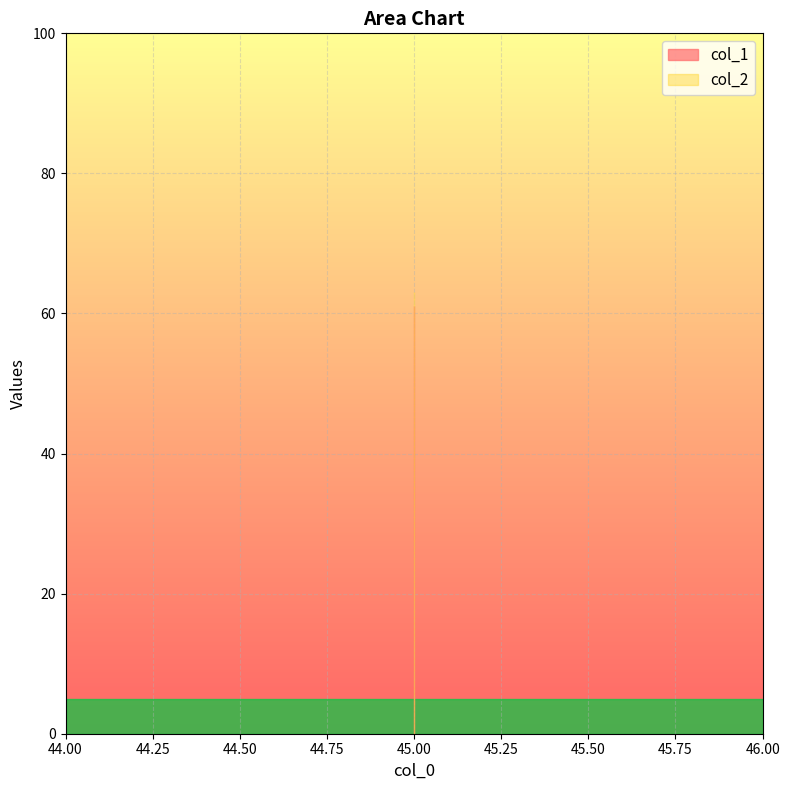

Reading left to right, extract all data points from this chart.

col_1: 61	61	61
col_2: 63	63	63